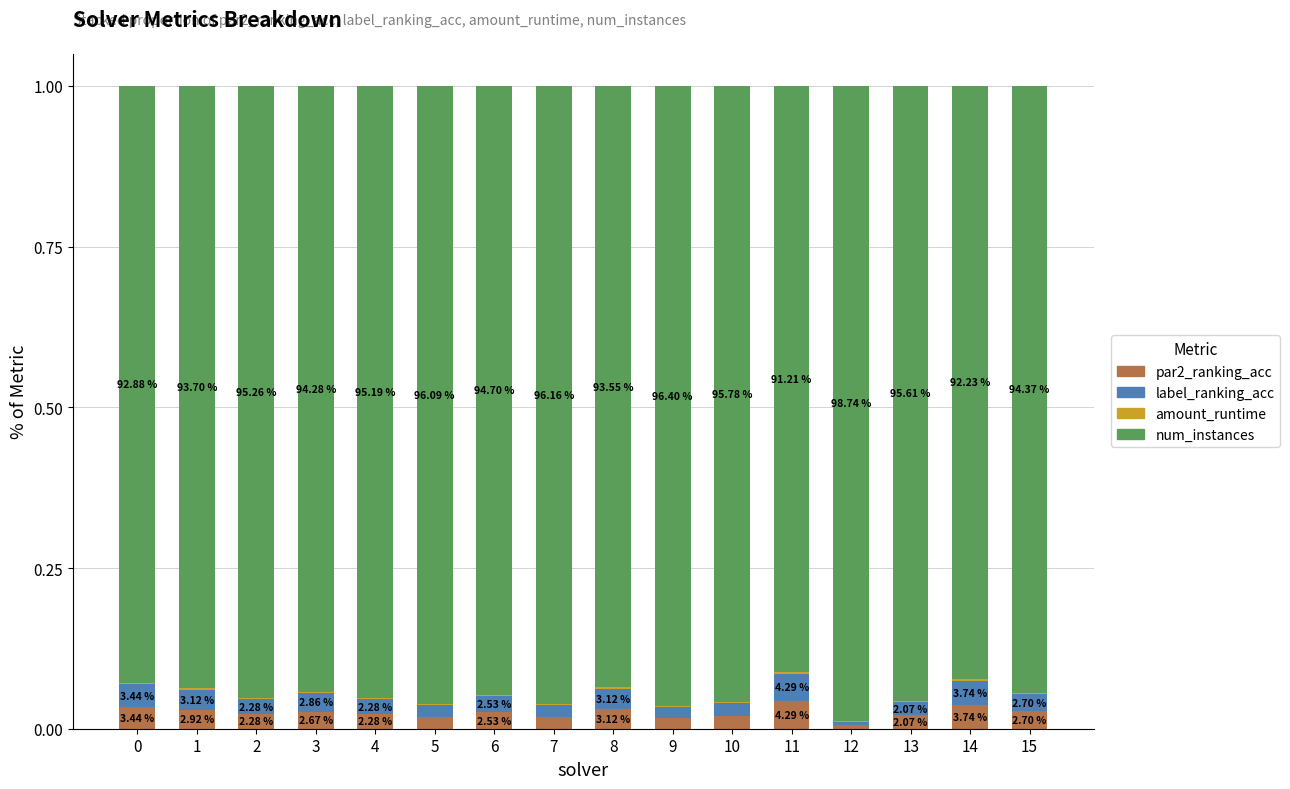

At how many categories does at least one series exceed 0?

16